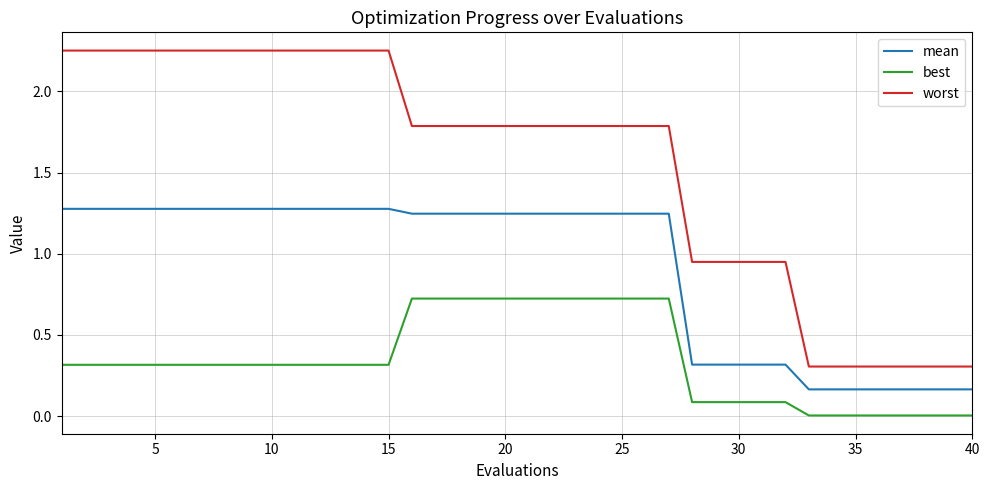

Which series has the largest total across all categories?

worst